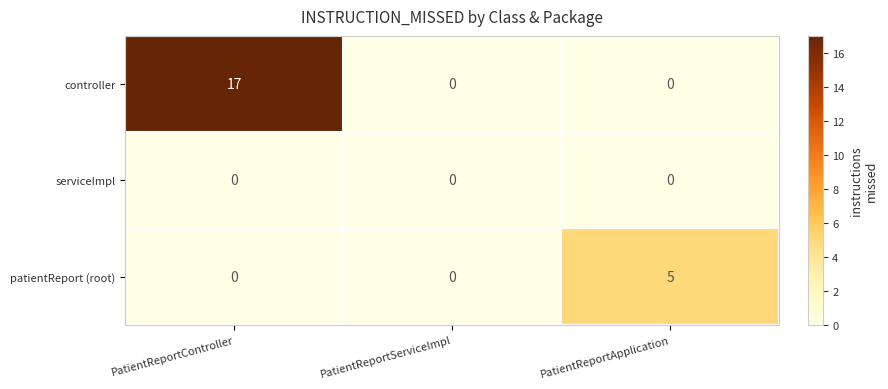

Which label corresponds to the largest value in the chart?

PatientReportController